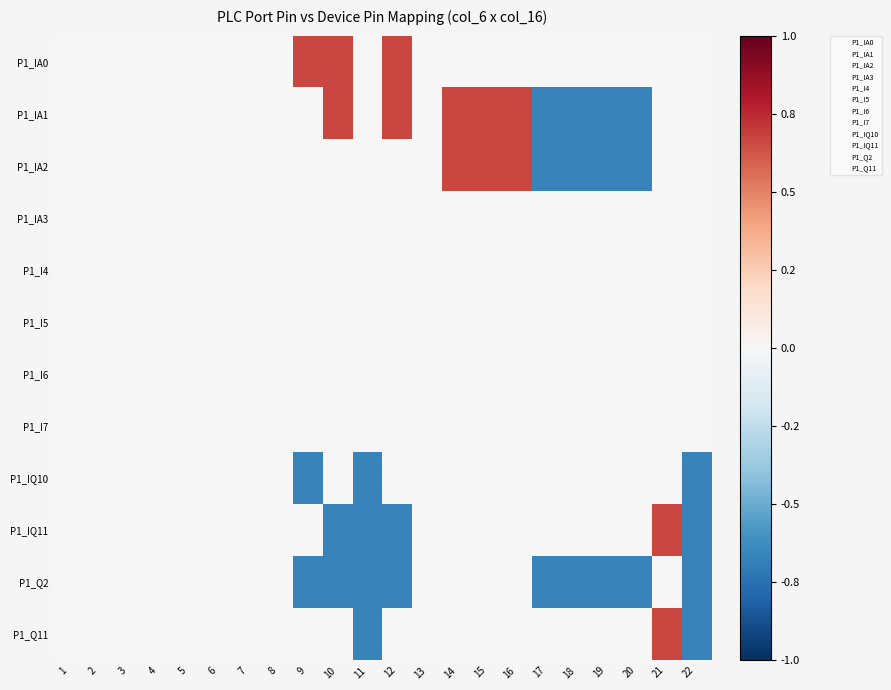

Reading left to right, extract all data points from this chart.

P1_IA0: 1=0.0	2=0.0	3=0.0	4=0.0	5=0.0	6=0.0	7=0.0	8=0.0	9=0.7	10=0.7	11=0.0	12=0.7	13=0.0	14=0.0	15=0.0	16=0.0	17=0.0	18=0.0	19=0.0	20=0.0	21=0.0	22=0.0
P1_IA1: 1=0.0	2=0.0	3=0.0	4=0.0	5=0.0	6=0.0	7=0.0	8=0.0	9=0.0	10=0.7	11=0.0	12=0.7	13=0.0	14=0.7	15=0.7	16=0.7	17=-0.7	18=-0.7	19=-0.7	20=-0.7	21=0.0	22=0.0
P1_IA2: 1=0.0	2=0.0	3=0.0	4=0.0	5=0.0	6=0.0	7=0.0	8=0.0	9=0.0	10=0.0	11=0.0	12=0.0	13=0.0	14=0.7	15=0.7	16=0.7	17=-0.7	18=-0.7	19=-0.7	20=-0.7	21=0.0	22=0.0
P1_IA3: 1=0.0	2=0.0	3=0.0	4=0.0	5=0.0	6=0.0	7=0.0	8=0.0	9=0.0	10=0.0	11=0.0	12=0.0	13=0.0	14=0.0	15=0.0	16=0.0	17=0.0	18=0.0	19=0.0	20=0.0	21=0.0	22=0.0
P1_I4: 1=0.0	2=0.0	3=0.0	4=0.0	5=0.0	6=0.0	7=0.0	8=0.0	9=0.0	10=0.0	11=0.0	12=0.0	13=0.0	14=0.0	15=0.0	16=0.0	17=0.0	18=0.0	19=0.0	20=0.0	21=0.0	22=0.0
P1_I5: 1=0.0	2=0.0	3=0.0	4=0.0	5=0.0	6=0.0	7=0.0	8=0.0	9=0.0	10=0.0	11=0.0	12=0.0	13=0.0	14=0.0	15=0.0	16=0.0	17=0.0	18=0.0	19=0.0	20=0.0	21=0.0	22=0.0
P1_I6: 1=0.0	2=0.0	3=0.0	4=0.0	5=0.0	6=0.0	7=0.0	8=0.0	9=0.0	10=0.0	11=0.0	12=0.0	13=0.0	14=0.0	15=0.0	16=0.0	17=0.0	18=0.0	19=0.0	20=0.0	21=0.0	22=0.0
P1_I7: 1=0.0	2=0.0	3=0.0	4=0.0	5=0.0	6=0.0	7=0.0	8=0.0	9=0.0	10=0.0	11=0.0	12=0.0	13=0.0	14=0.0	15=0.0	16=0.0	17=0.0	18=0.0	19=0.0	20=0.0	21=0.0	22=0.0
P1_IQ10: 1=0.0	2=0.0	3=0.0	4=0.0	5=0.0	6=0.0	7=0.0	8=0.0	9=-0.7	10=0.0	11=-0.7	12=0.0	13=0.0	14=0.0	15=0.0	16=0.0	17=0.0	18=0.0	19=0.0	20=0.0	21=0.0	22=-0.7
P1_IQ11: 1=0.0	2=0.0	3=0.0	4=0.0	5=0.0	6=0.0	7=0.0	8=0.0	9=0.0	10=-0.7	11=-0.7	12=-0.7	13=0.0	14=0.0	15=0.0	16=0.0	17=0.0	18=0.0	19=0.0	20=0.0	21=0.7	22=-0.7
P1_Q2: 1=0.0	2=0.0	3=0.0	4=0.0	5=0.0	6=0.0	7=0.0	8=0.0	9=-0.7	10=-0.7	11=-0.7	12=-0.7	13=0.0	14=0.0	15=0.0	16=0.0	17=-0.7	18=-0.7	19=-0.7	20=-0.7	21=0.0	22=-0.7
P1_Q11: 1=0.0	2=0.0	3=0.0	4=0.0	5=0.0	6=0.0	7=0.0	8=0.0	9=0.0	10=0.0	11=-0.7	12=0.0	13=0.0	14=0.0	15=0.0	16=0.0	17=0.0	18=0.0	19=0.0	20=0.0	21=0.7	22=-0.7